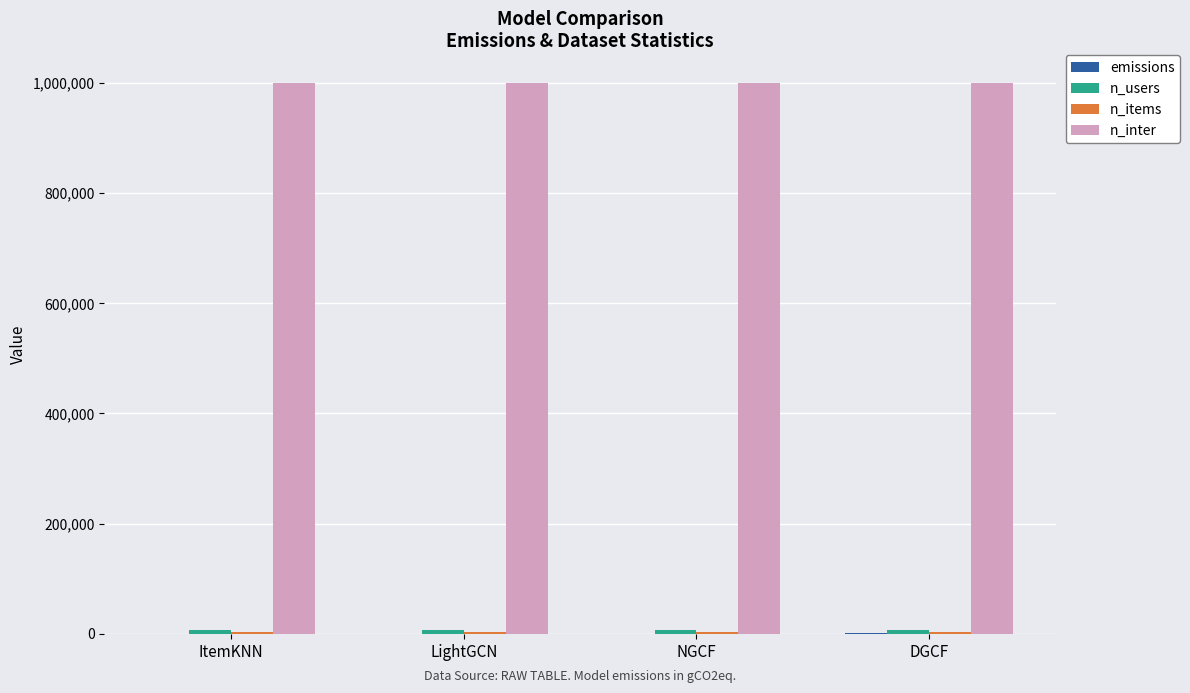

Are the bars grouped side by side (vs. stacked)?

Yes